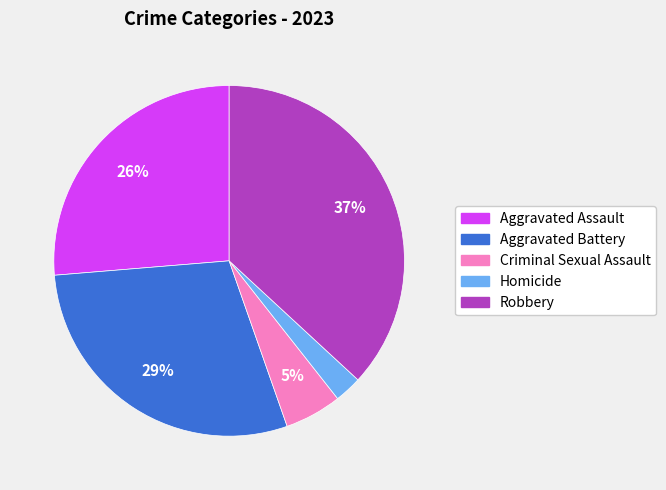

Which category has the biggest portion of the pie?

Robbery